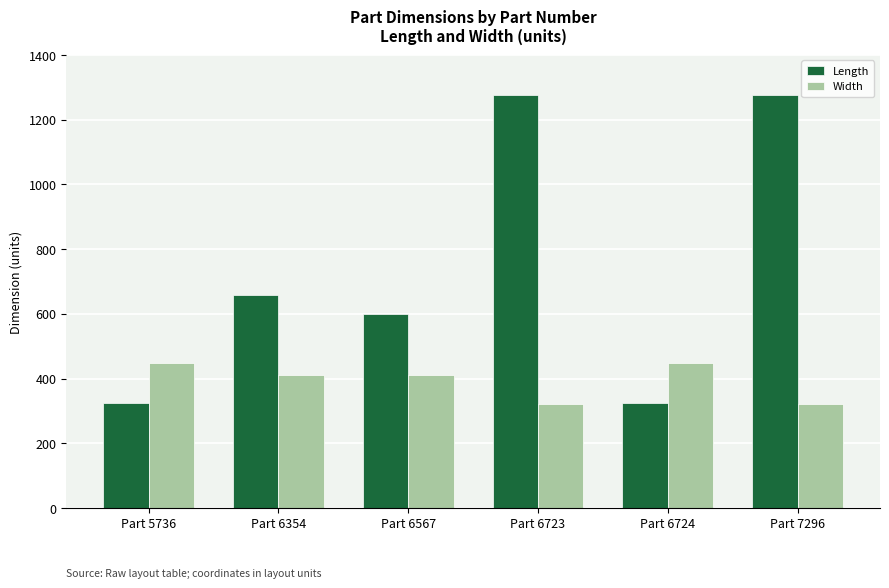

What is the approximate value of Length at Part 6567, to the nearest 50?

600